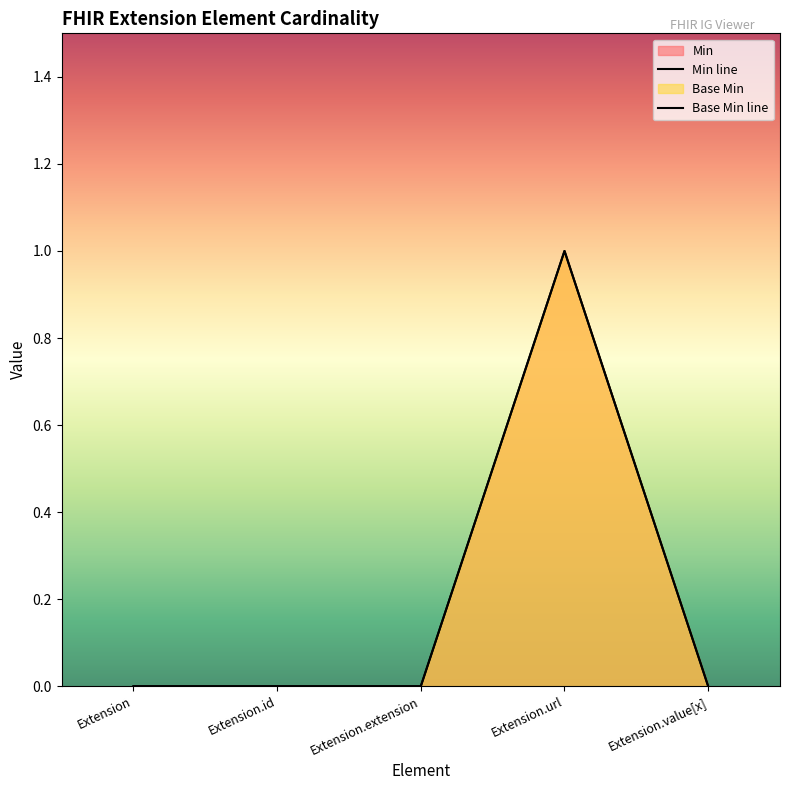

How many data points in Min line are above 0?

1